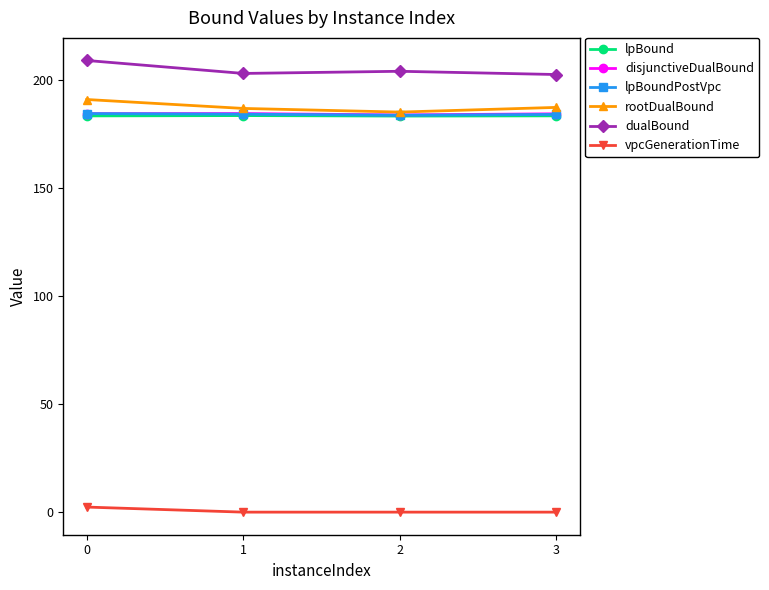

What is the difference between the maximum and minimum values in the dualBound series?

6.5